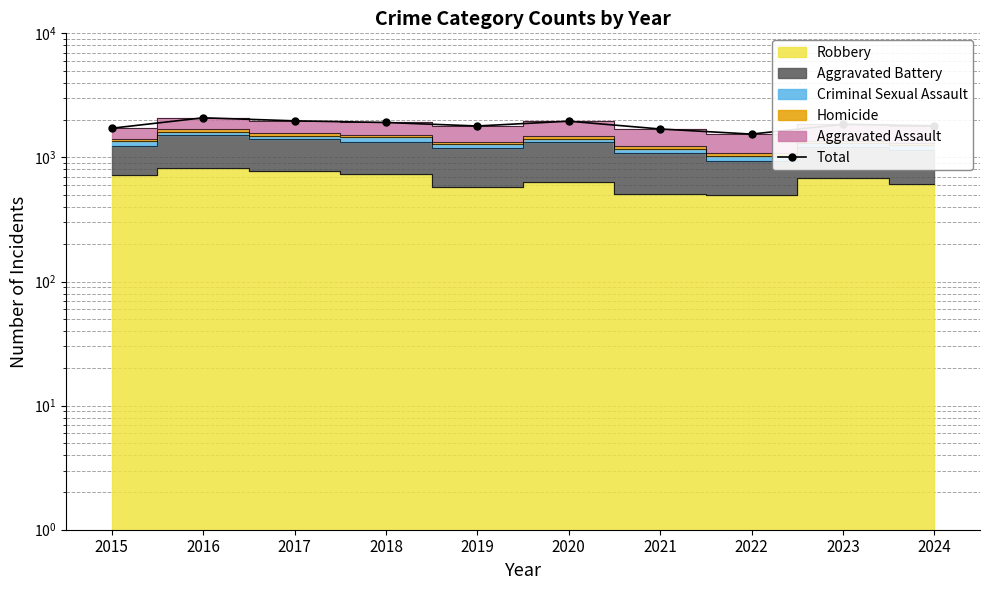

List the labels in order of value, largest first.

2016, 2017, 2020, 2018, 2023, 2024, 2019, 2015, 2021, 2022